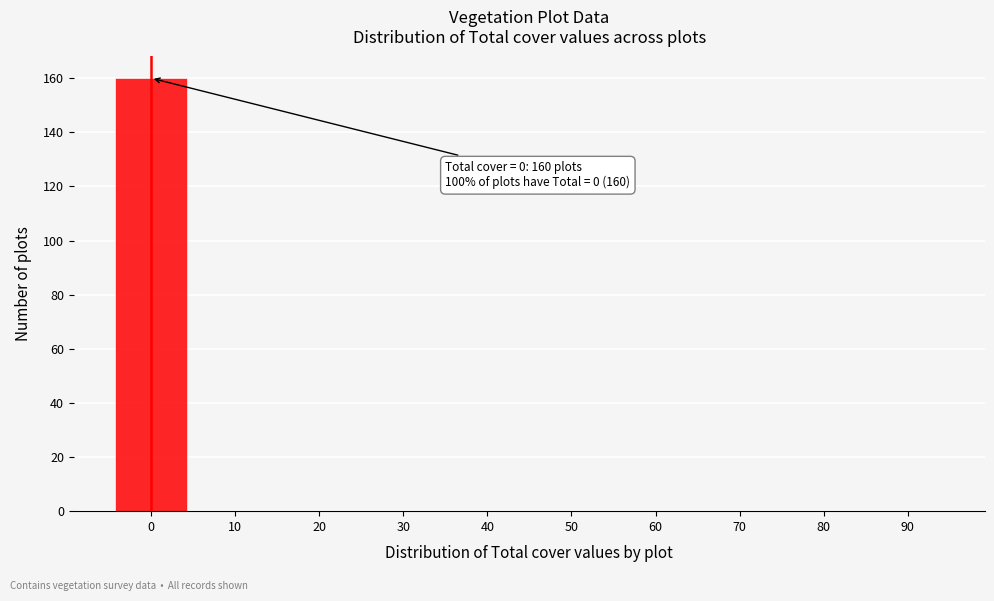

Reading left to right, transcribe all the data shown in this chart.

0=160	10=0	20=0	30=0	40=0	50=0	60=0	70=0	80=0	90=0